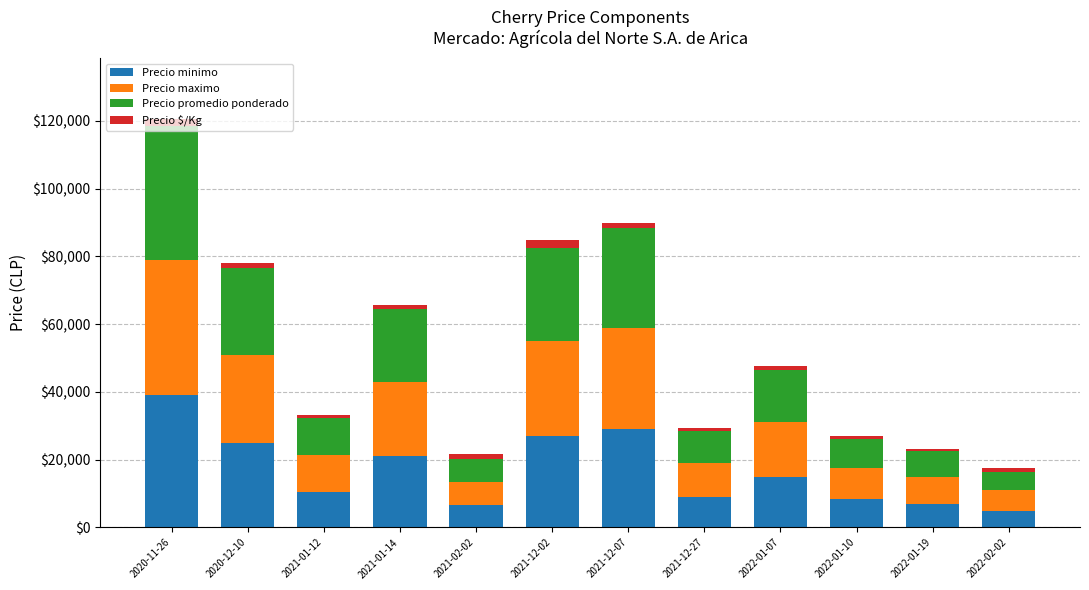

What are all the series names shown in the legend?

Precio minimo, Precio maximo, Precio promedio ponderado, Precio $/Kg